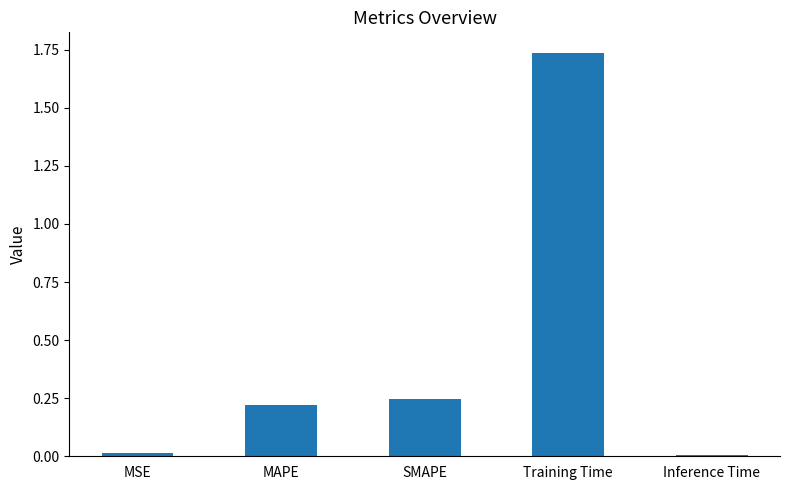

What is the sum of all values?

2.2